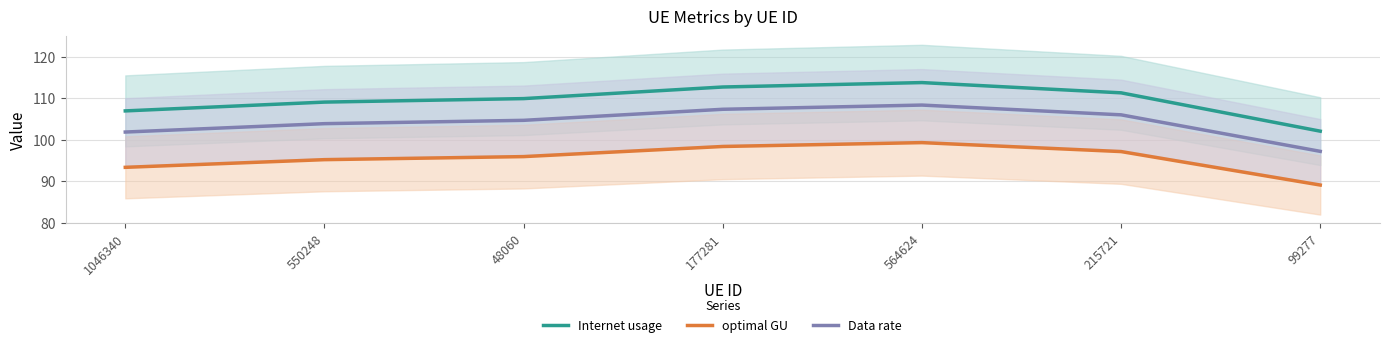

How many lines are shown in the chart?

3